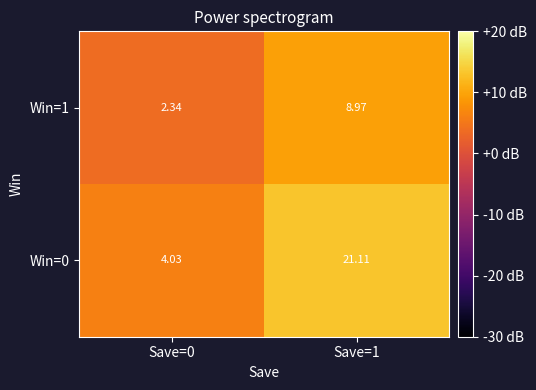

Between Save=0 and Save=1, which series saw the biggest shift?

Win=0